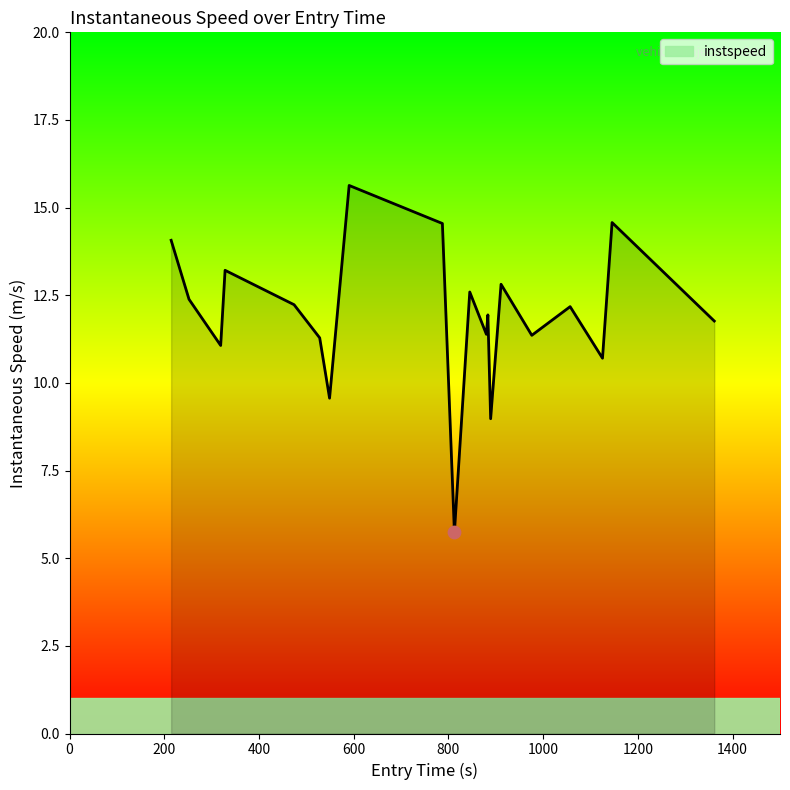

What is the difference between the maximum and minimum values?

9.9